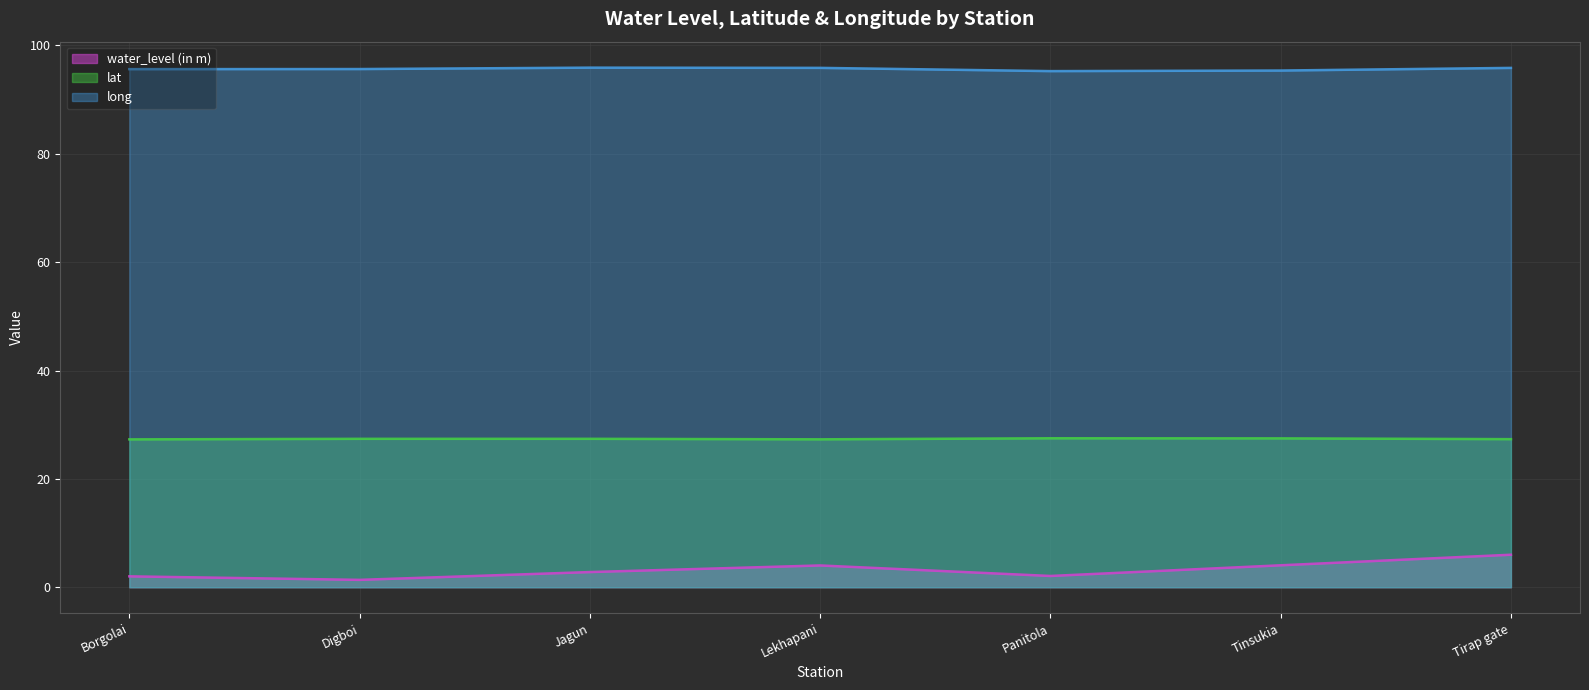

Is it true that lat equals 27.4 at Jagun?

True